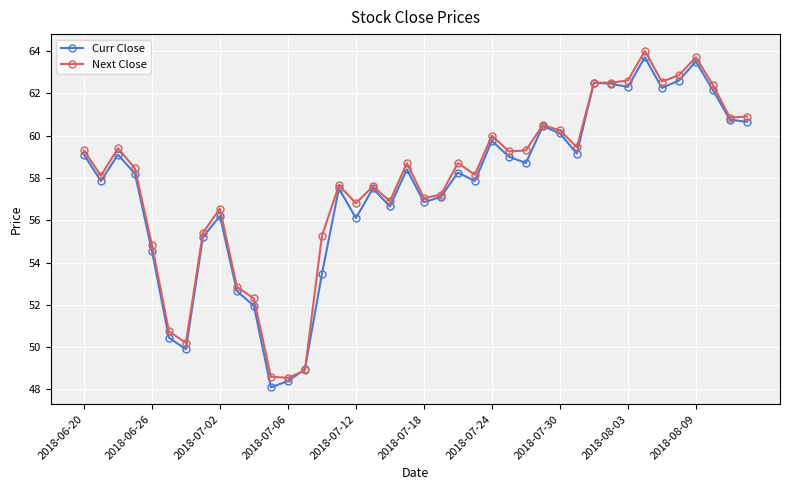

What is the minimum value shown in the chart?

48.1